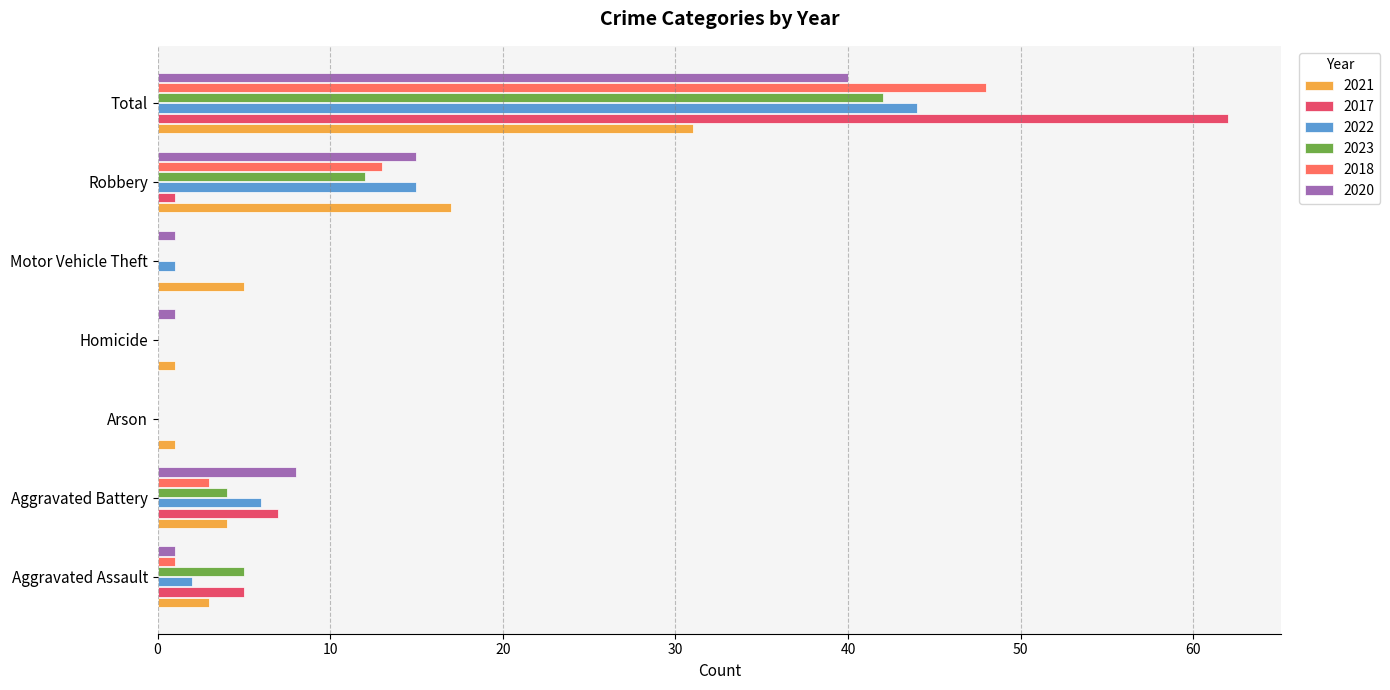

At which category is the sum across all series the highest?

Total